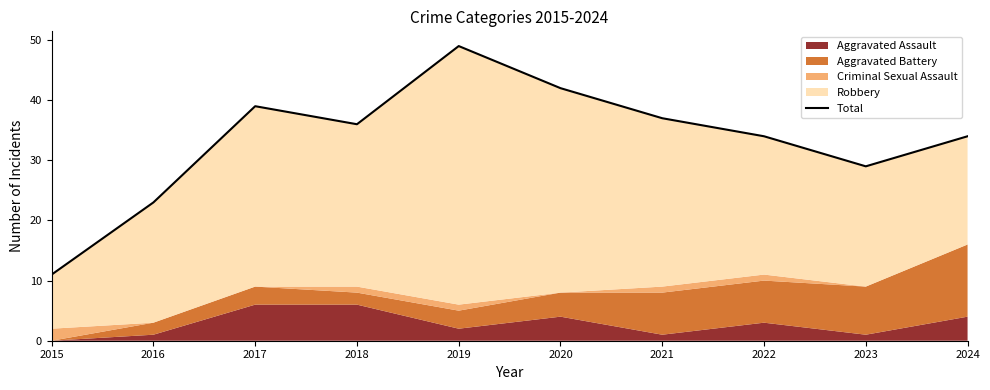

At which category does the chart reach its peak across all series?

2019